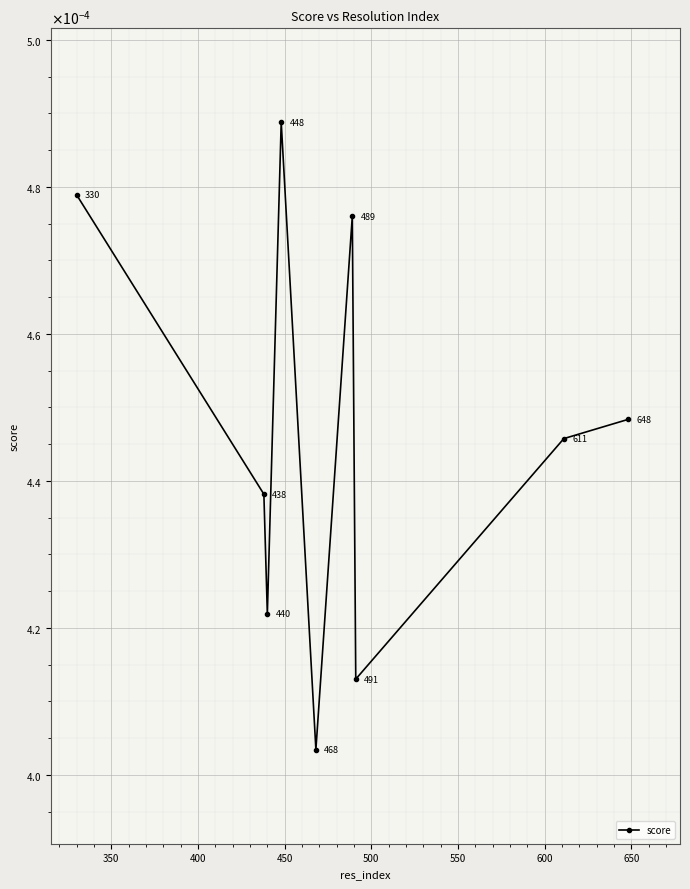

Count the number of data series in this chart.

1